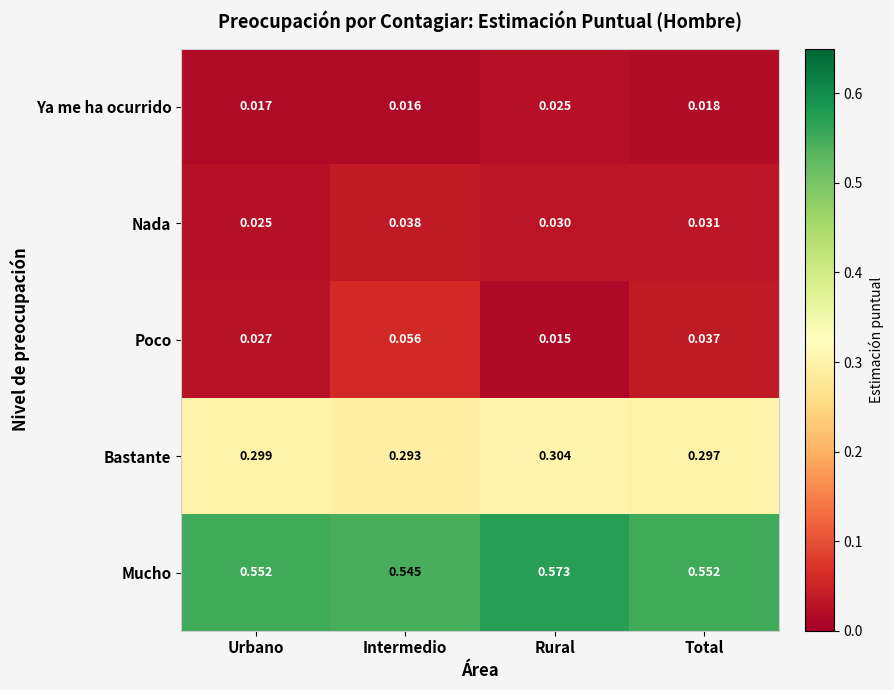

List the series in order of their peak value, lowest first.

Ya me ha ocurrido, Nada, Poco, Bastante, Mucho